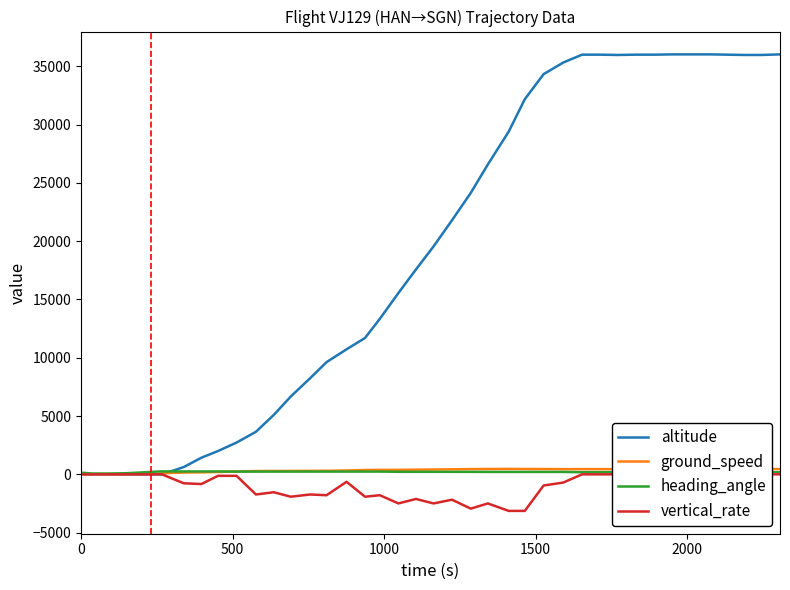

Count the number of data series in this chart.

4